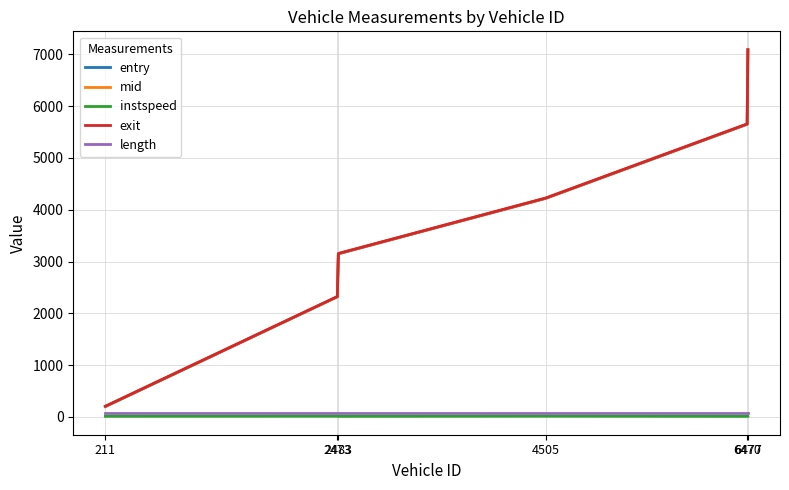

Which series has the largest range (max minus min)?

entry